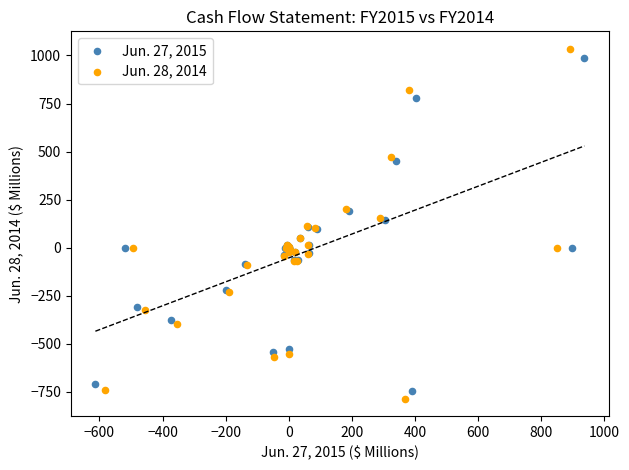

Which series has the largest Y range (max minus min)?

Jun. 28, 2014